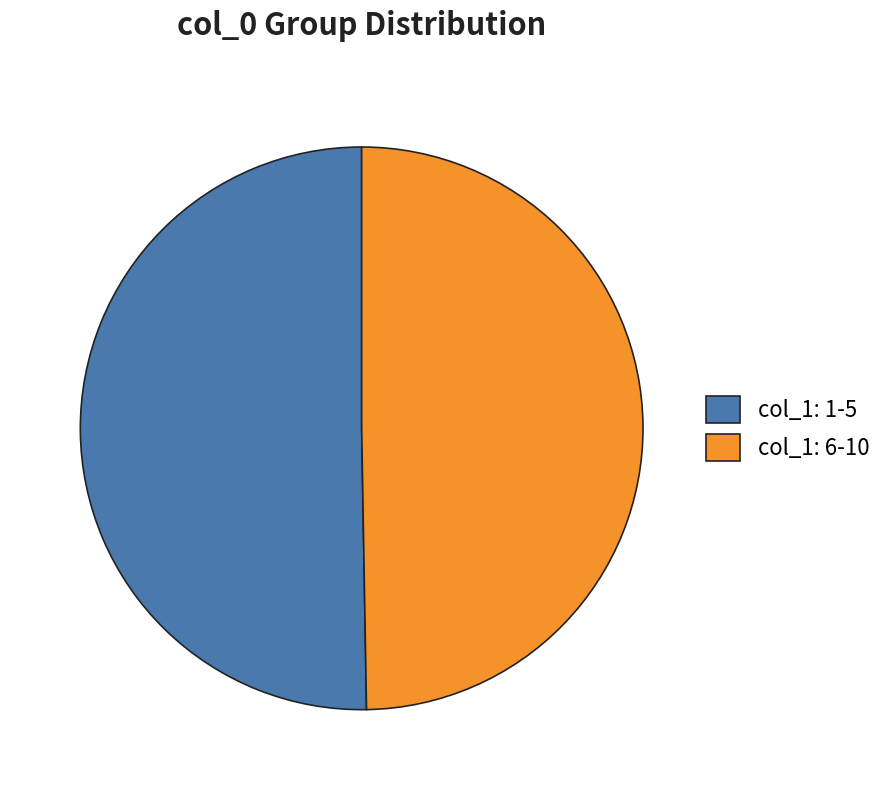

Which category has the biggest portion of the pie?

col_1: 1-5